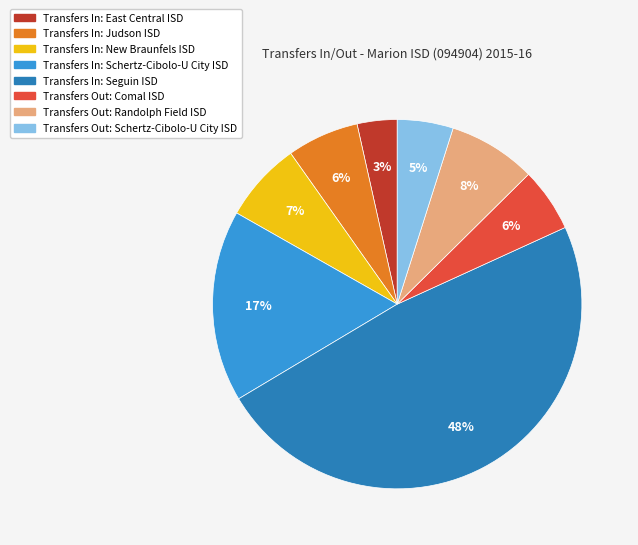

To the nearest percent, what is the difference between the largest and smallest slice percentages?

45%